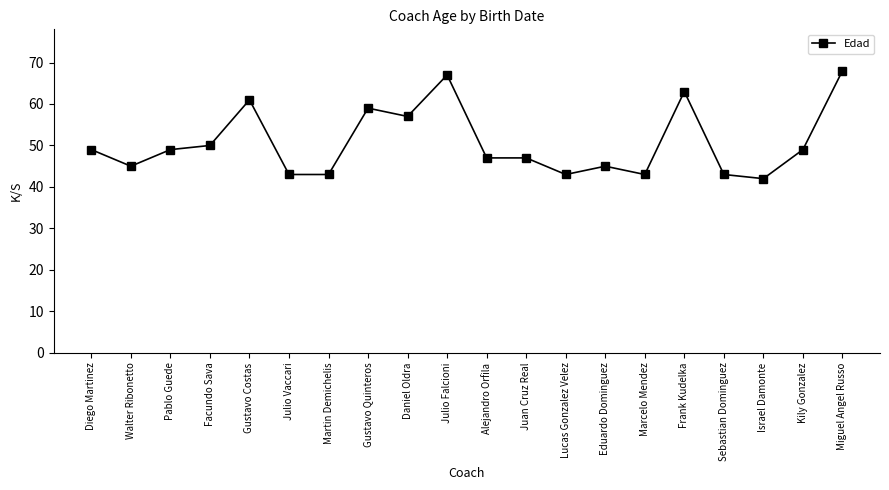

True or false: the data shows 63 at Frank Kudelka.

True